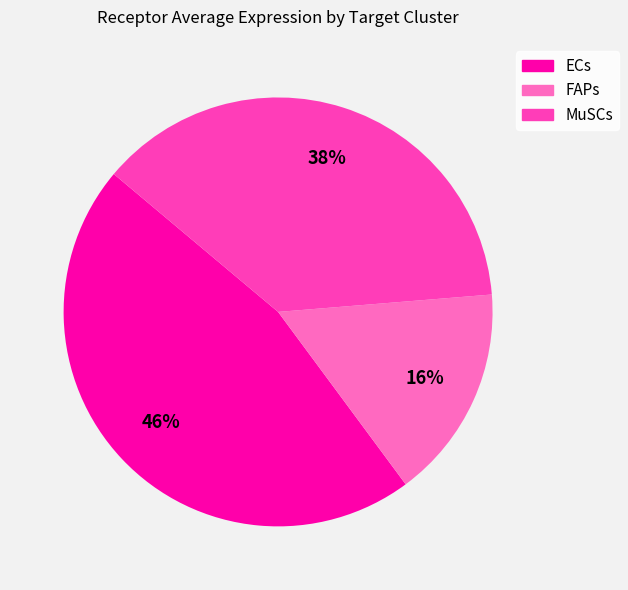

How many segments does this pie chart have?

3